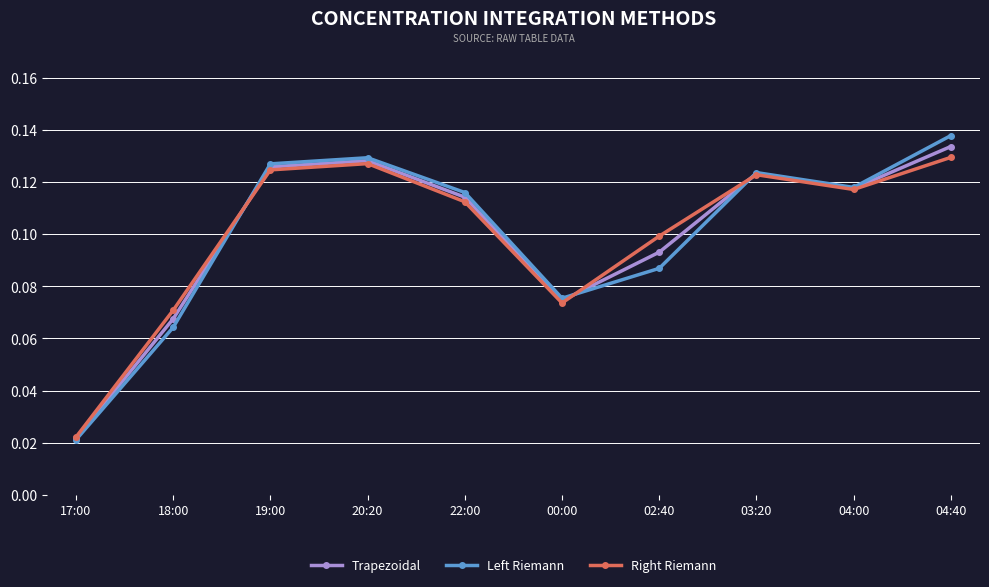

List the series in order of their peak value, lowest first.

Right Riemann, Trapezoidal, Left Riemann